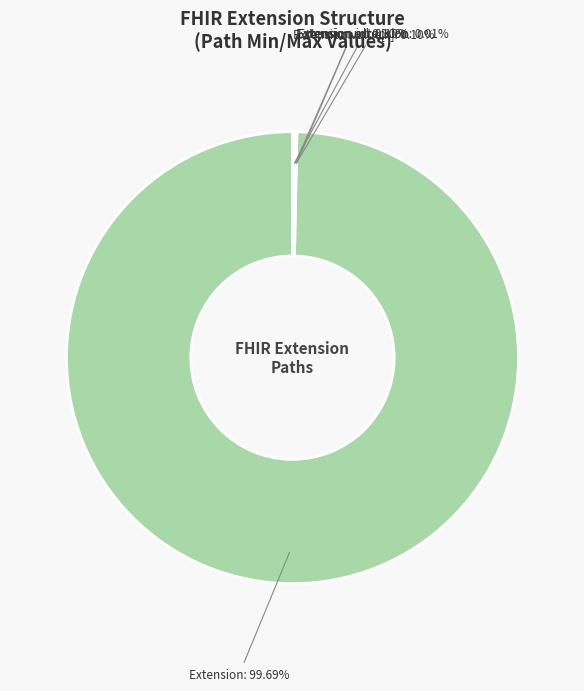

Does any single category account for the majority?

Yes